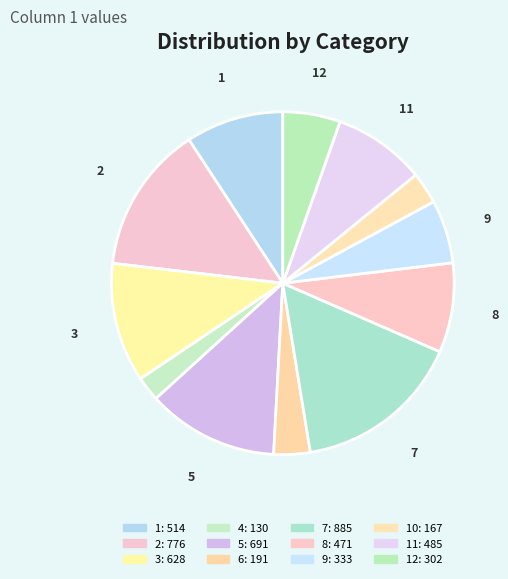

Which category has the smallest portion of the pie?

4